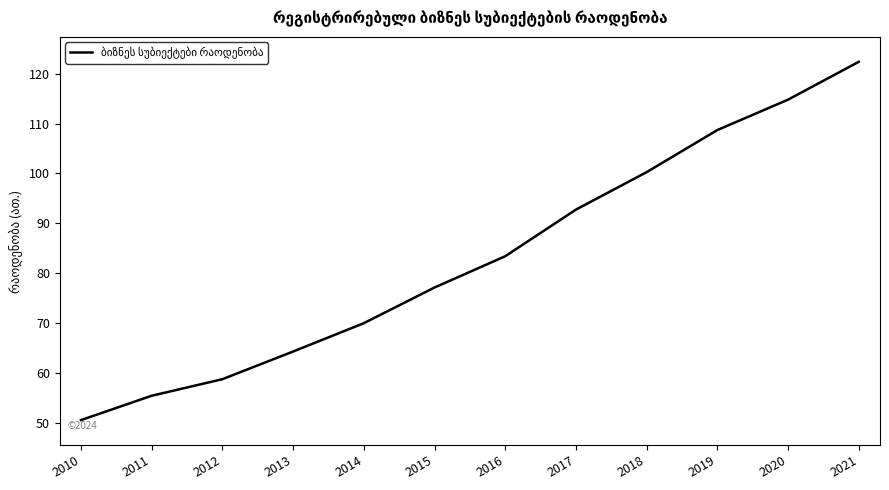

How many lines are shown in the chart?

1